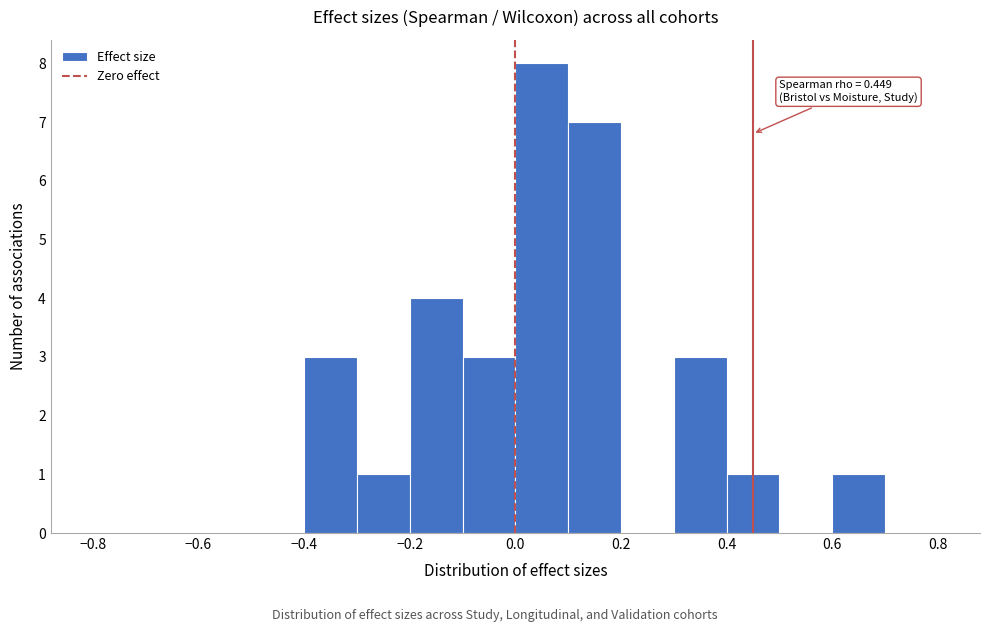

Over which range of the x-axis is the bar tallest?

0.0 to 0.1